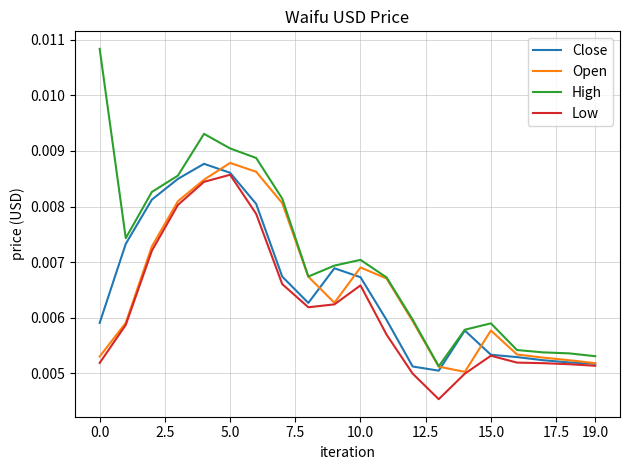

Which series has the largest total across all categories?

High